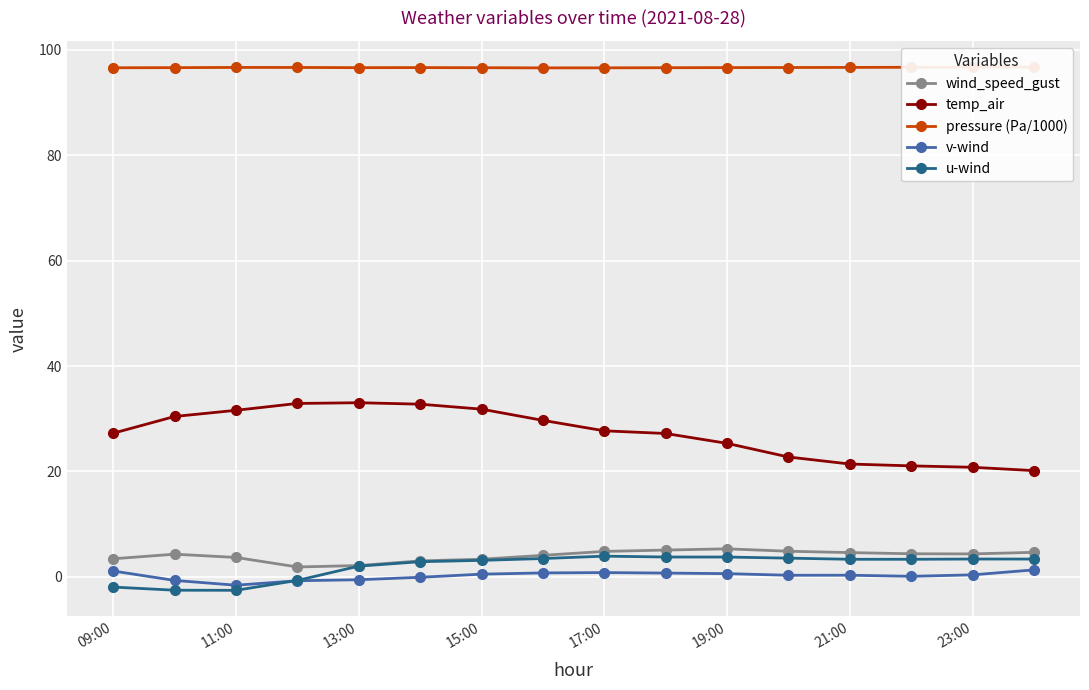

The temp_air series shows 39.9 at 17:00. True or false?

False